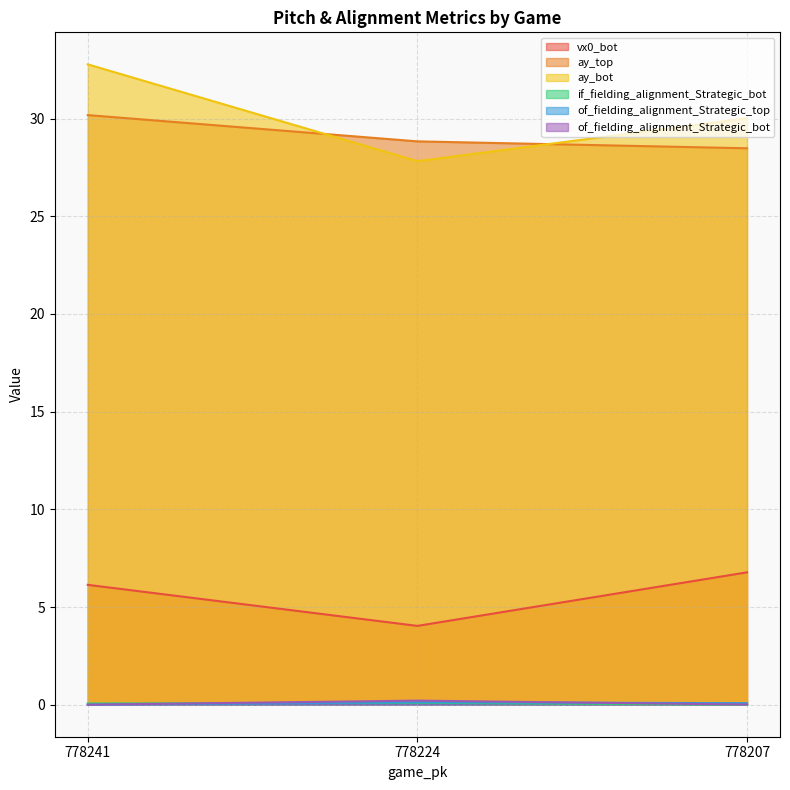

Reading left to right, list all the values displayed in this chart.

vx0_bot: 6.1	4.0	6.8
ay_top: 30.2	28.8	28.5
ay_bot: 32.8	27.8	30.0
if_fielding_alignment_Strategic_bot: 0.1	0.1	0.0
of_fielding_alignment_Strategic_top: 0.0	0.1	0.1
of_fielding_alignment_Strategic_bot: 0.0	0.2	0.0